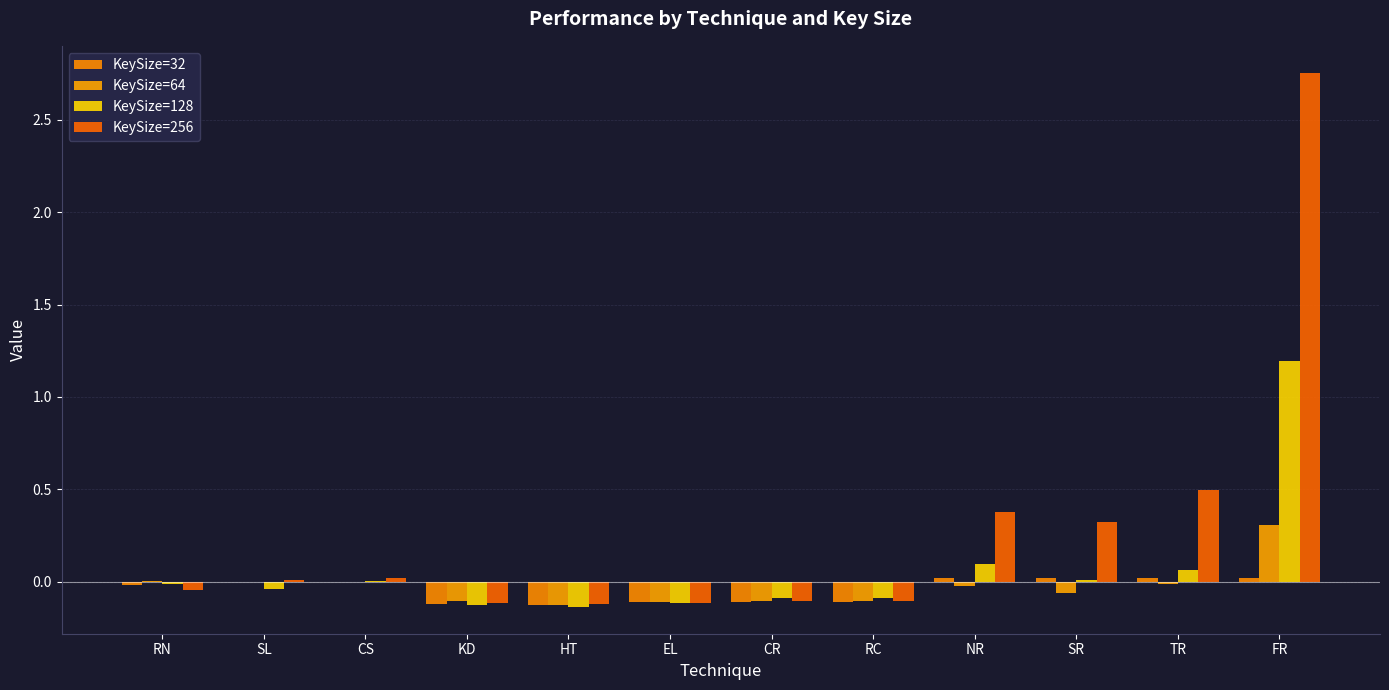

What are all the series names shown in the legend?

KeySize=32, KeySize=64, KeySize=128, KeySize=256